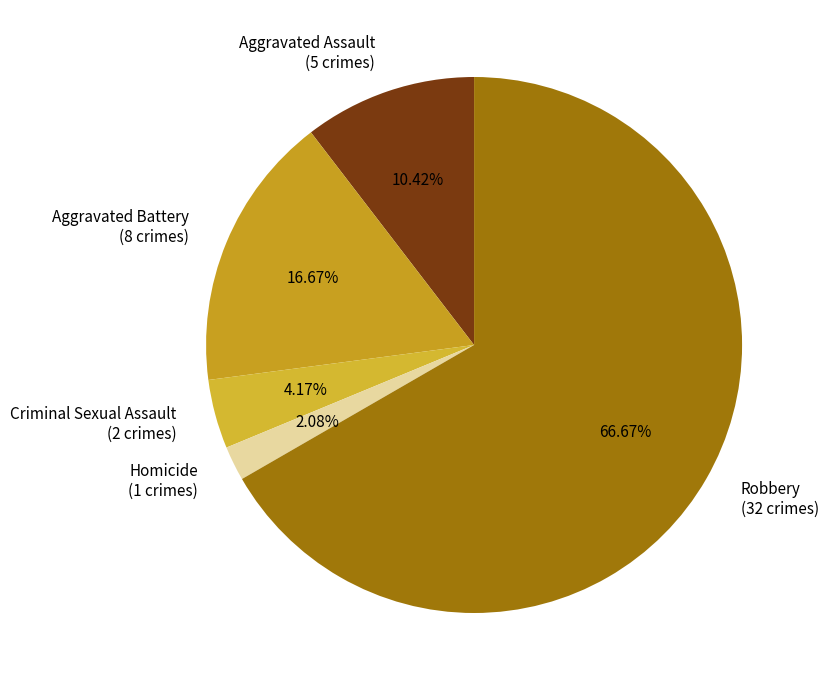

Rank the categories by value from lowest to highest.

Homicide, Criminal Sexual Assault, Aggravated Assault, Aggravated Battery, Robbery